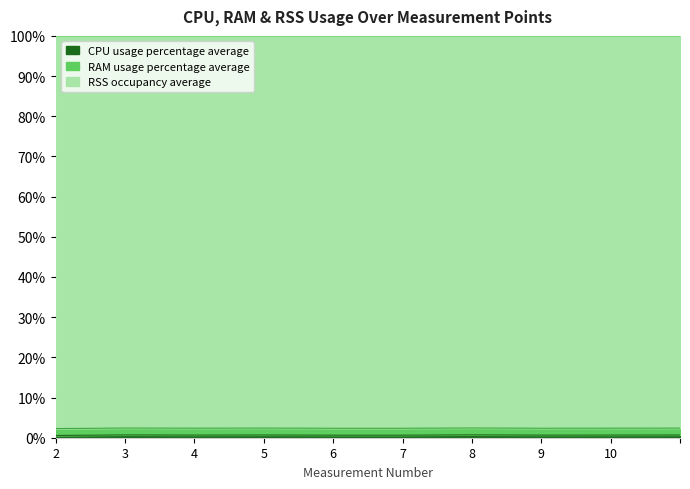

True or false: RSS occupancy average and RAM usage percentage average intersect in this chart.

False